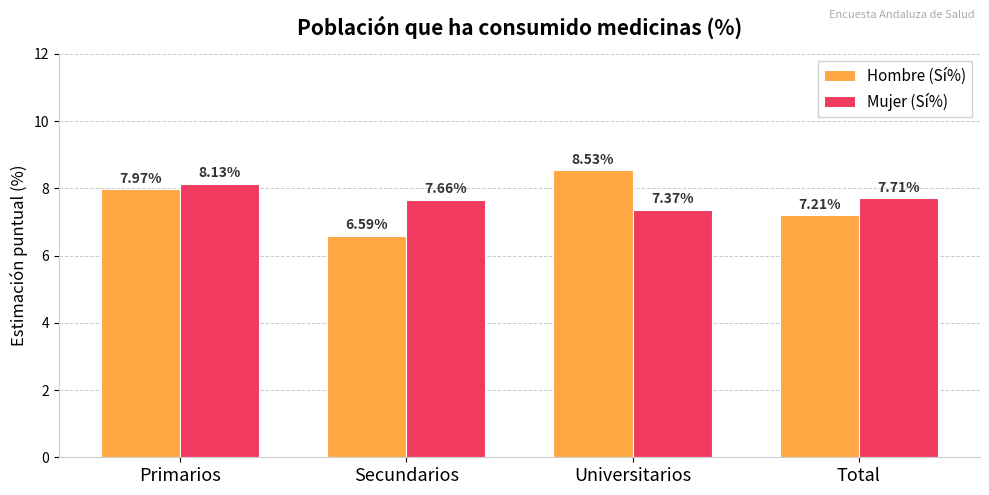

At which category does the chart reach its peak across all series?

Universitarios